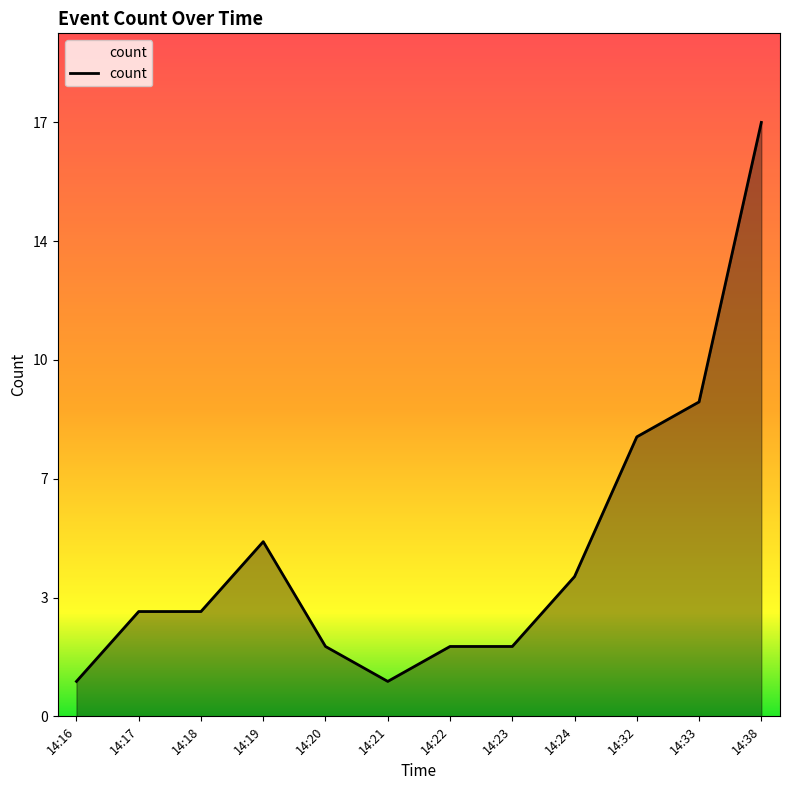

What is the sum of all values?

57